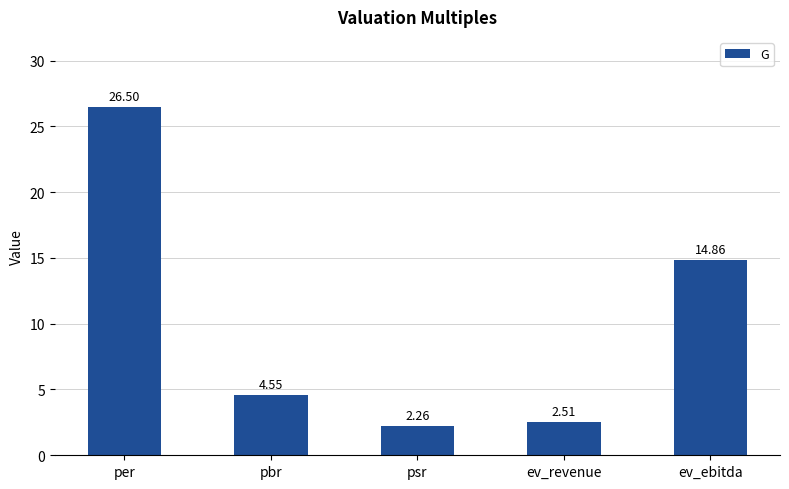

How many values exceed 4?

3